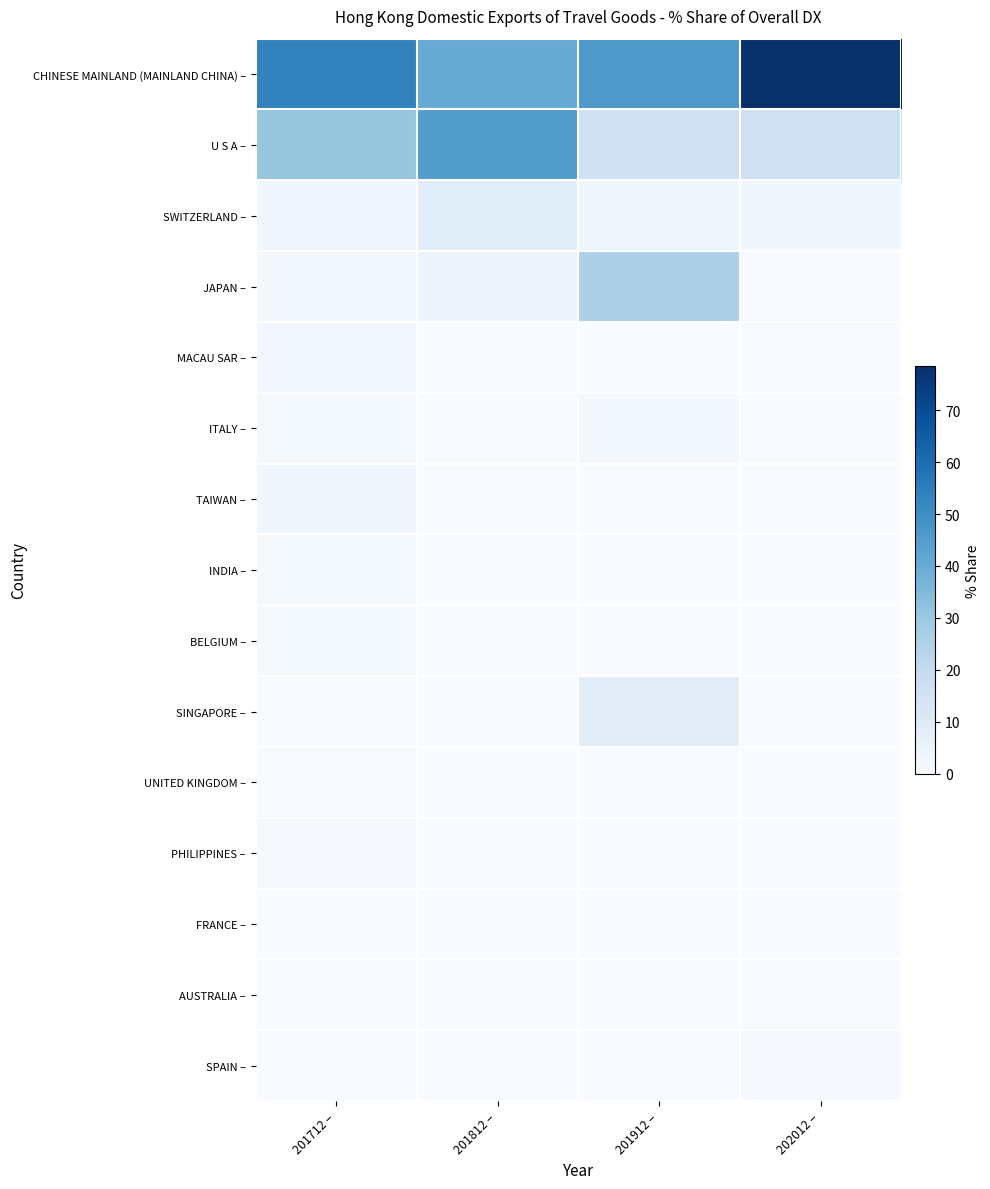

Reading left to right, extract all data points from this chart.

CHINESE MAINLAND (MAINLAND CHINA) –: 201712 –=53.5	201812 –=40.0	201912 –=46.1	202012 –=78.5
U S A –: 201712 –=30.9	201812 –=44.9	201912 –=15.8	202012 –=16.2
SWITZERLAND –: 201712 –=3.5	201812 –=8.3	201912 –=2.8	202012 –=3.0
JAPAN –: 201712 –=1.7	201812 –=3.9	201912 –=25.6	202012 –=0.4
MACAU SAR –: 201712 –=2.2	201812 –=0.1	201912 –=0.0	202012 –=0.4
ITALY –: 201712 –=1.0	201812 –=0.0	201912 –=1.4	202012 –=0.0
TAIWAN –: 201712 –=2.8	201812 –=0.1	201912 –=0.0	202012 –=0.0
INDIA –: 201712 –=1.1	201812 –=0.0	201912 –=0.0	202012 –=0.0
BELGIUM –: 201712 –=1.1	201812 –=0.0	201912 –=0.0	202012 –=0.0
SINGAPORE –: 201712 –=0.1	201812 –=0.3	201912 –=8.2	202012 –=0.2
UNITED KINGDOM –: 201712 –=0.6	201812 –=0.3	201912 –=0.1	202012 –=0.1
PHILIPPINES –: 201712 –=0.6	201812 –=0.0	201912 –=0.0	202012 –=0.0
FRANCE –: 201712 –=0.3	201812 –=0.1	201912 –=0.0	202012 –=0.3
AUSTRALIA –: 201712 –=0.2	201812 –=0.1	201912 –=0.1	202012 –=0.4
SPAIN –: 201712 –=0.0	201812 –=0.0	201912 –=0.0	202012 –=0.7